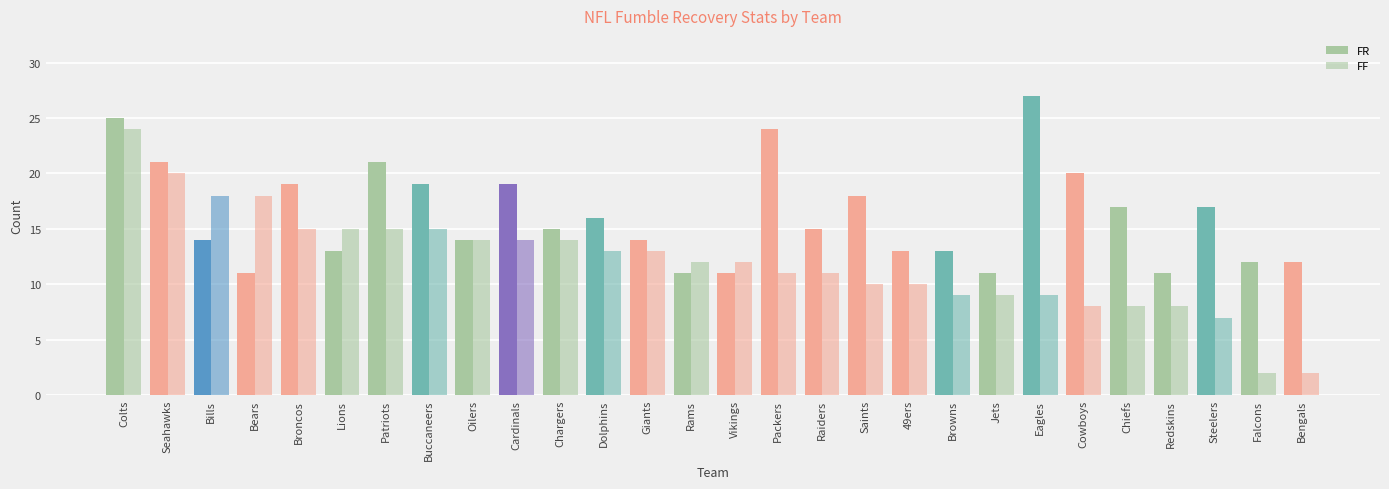

True or false: FR has a value of 8 at Saints.

False